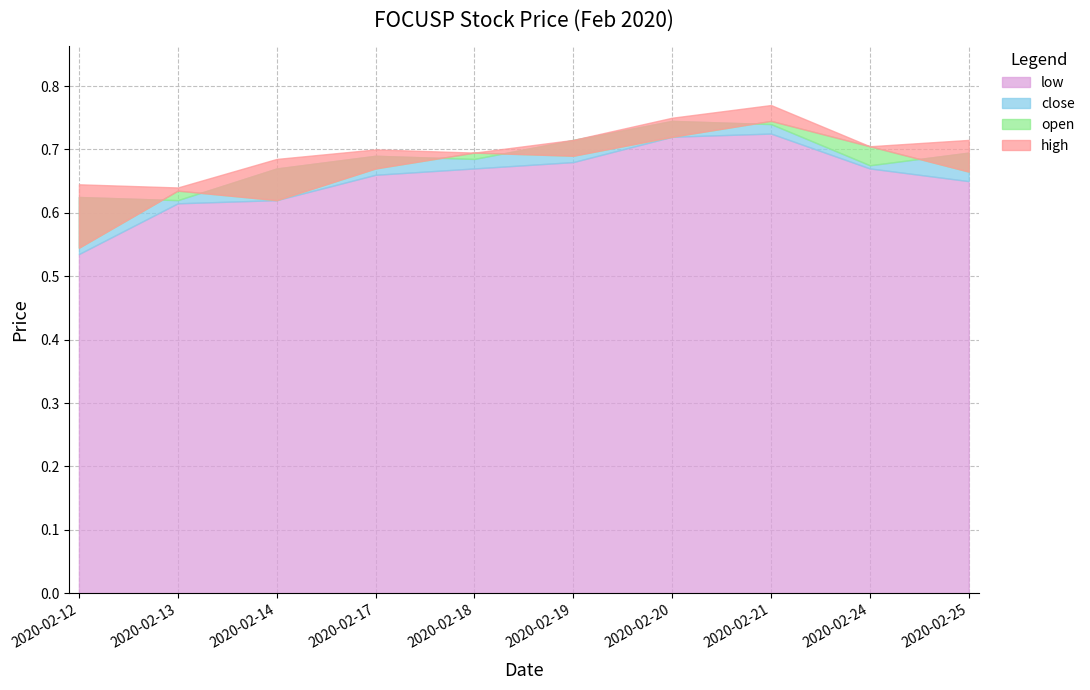

True or false: close has a value of 0.9 at 2020-02-12.

False